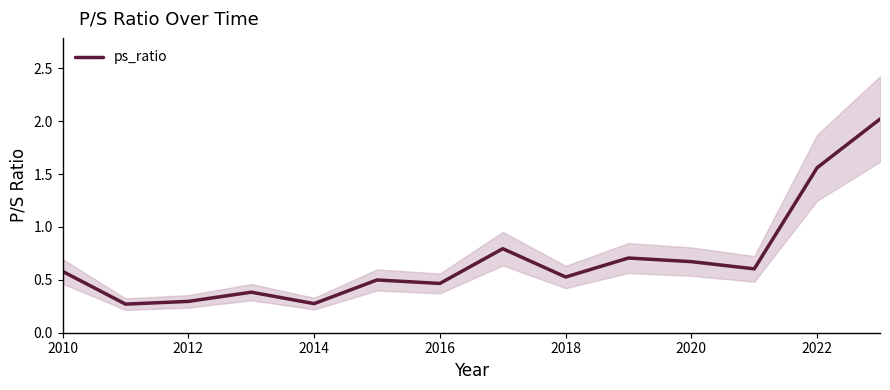

True or false: ps_ratio has a value of 0.3 at 2014.

True